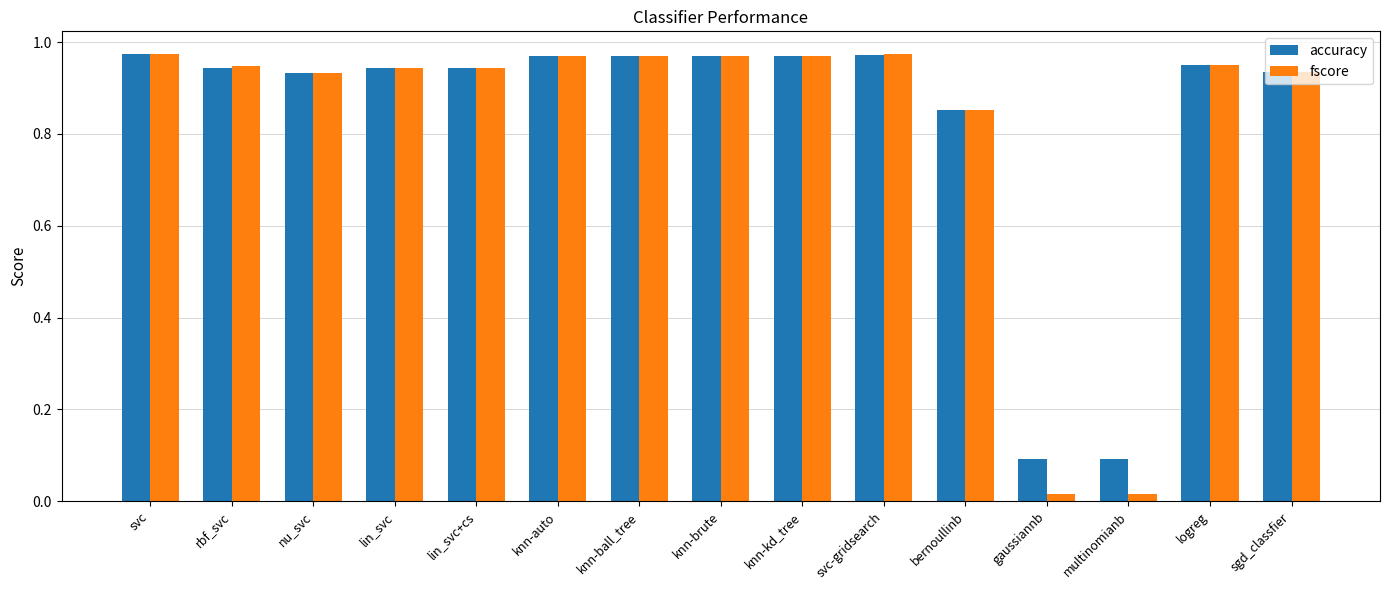

What are all the series names shown in the legend?

accuracy, fscore